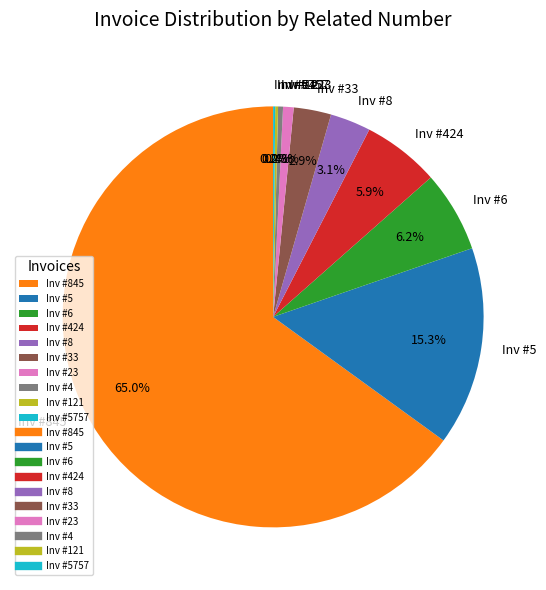

Combined, what portion of the pie is Inv #5 and Inv #4?

15.7%